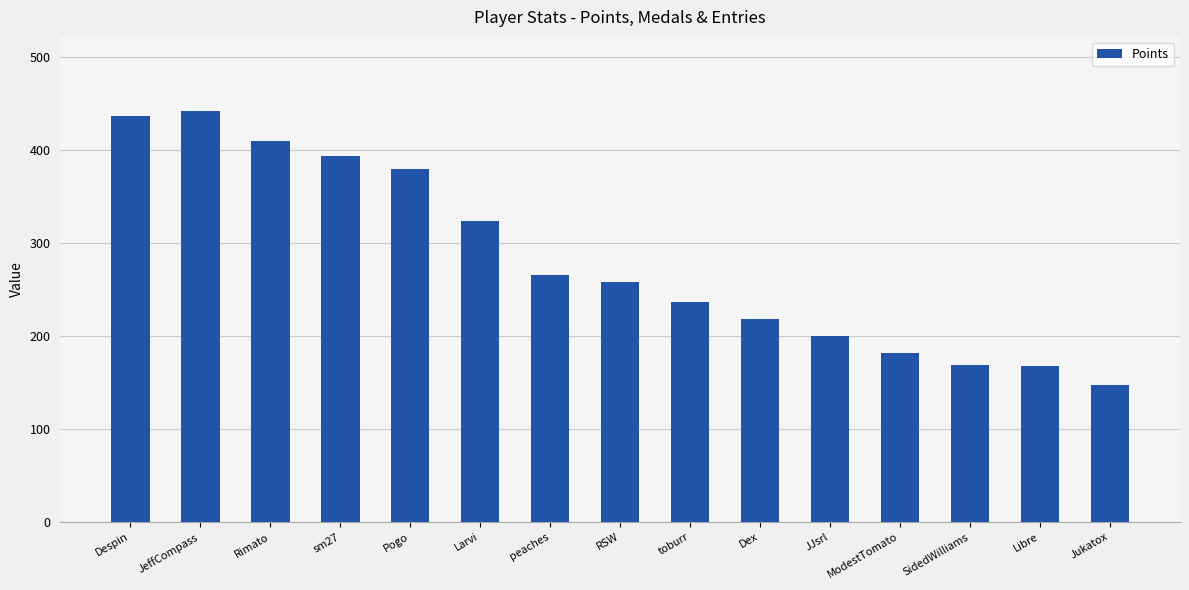

Count the number of data series in this chart.

1